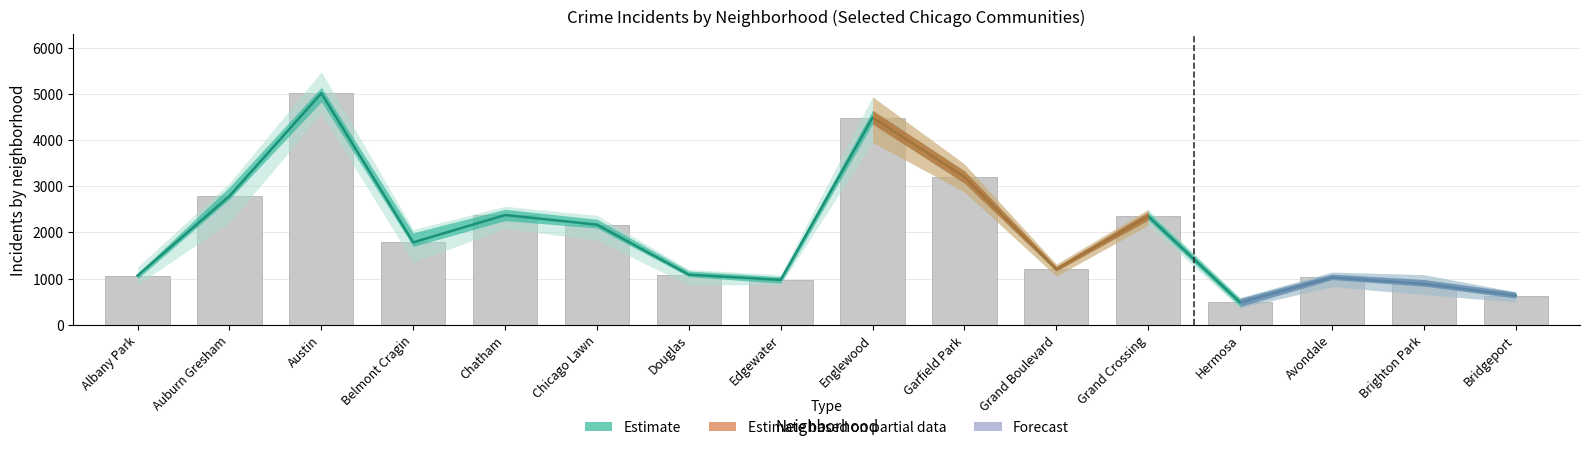

The 2015 series shows 2413 at Grand Crossing. True or false?

True